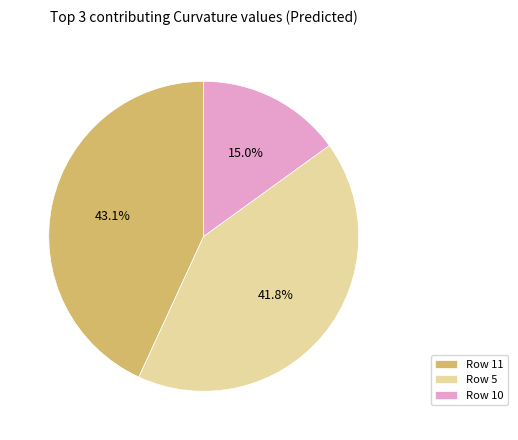

How many segments does this pie chart have?

3